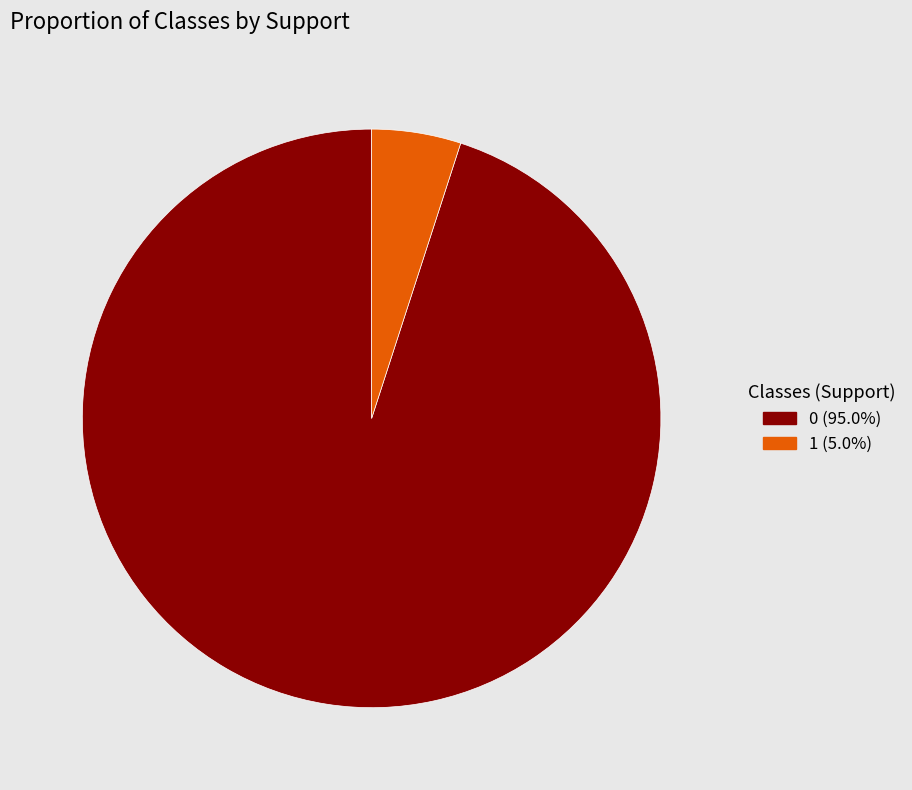

Which has a higher value, 1 or 0?

0